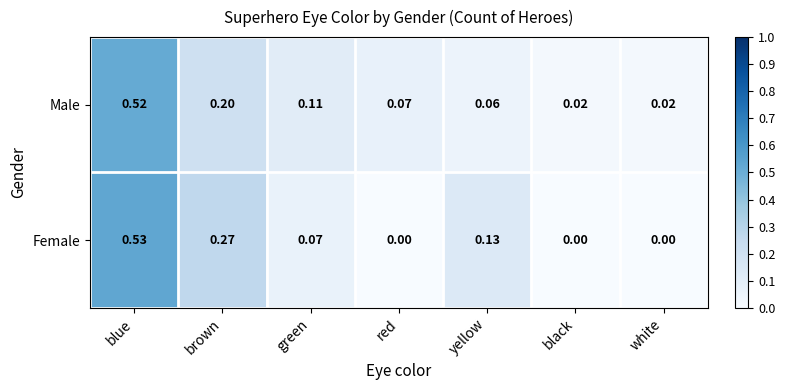

Is the value of Male at brown greater than the value of Female at green?

Yes